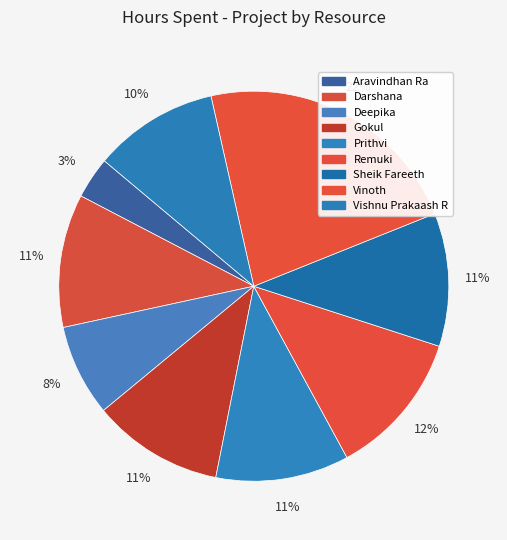

Is there any slice that represents more than half of the pie?

No